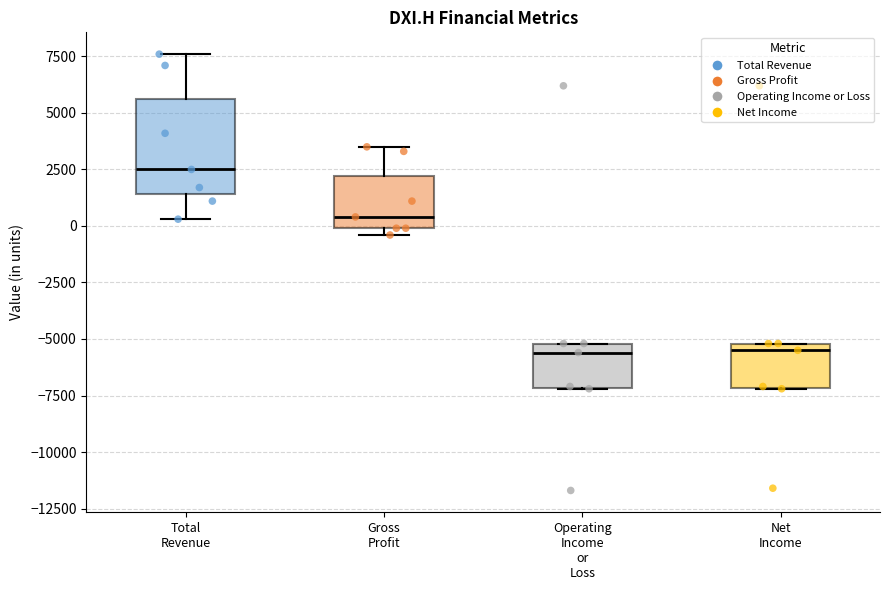

Reading left to right, read every box against the y-axis: the position of its median line, the range the box covers, and the ends of its whiskers. The values are not printed on the chart, so give them approximately, as read against the axis.

Total Revenue: median 2500, box 1500 to 5500, whiskers 500 to 7500
Gross Profit: median 500, box 0 to 2000, whiskers -500 to 3500
Operating Income or Loss: median -5500, box -7000 to -5000, whiskers -7000 to -5000
Net Income: median -5500, box -7000 to -5000, whiskers -7000 to -5000